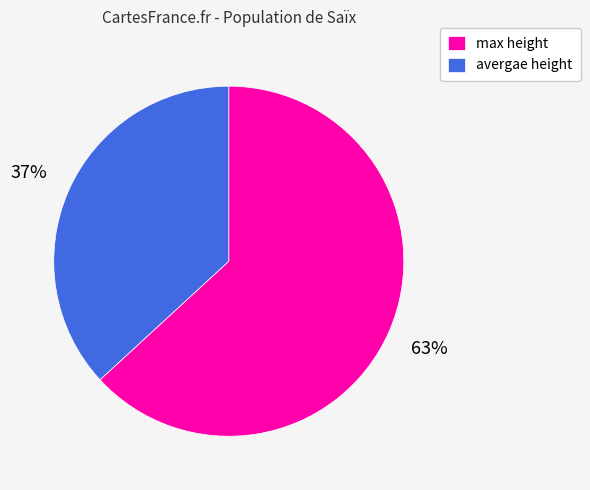

Is the sum of max height and avergae height greater than half?

Yes